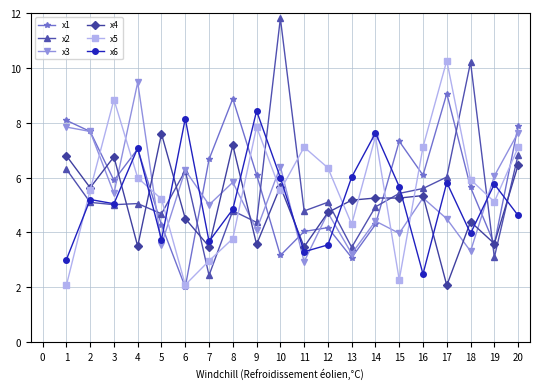

What is the highest value of the x2 series?

11.8